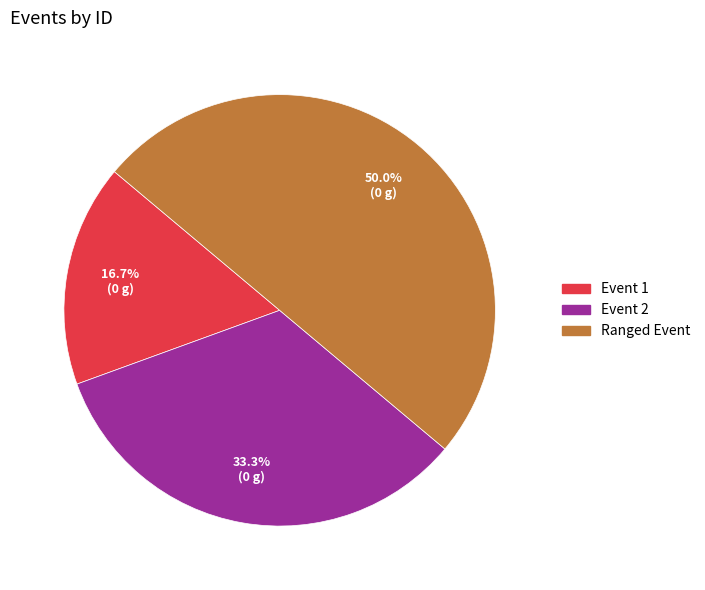

To the nearest percent, what portion does Event 2 represent?

33%